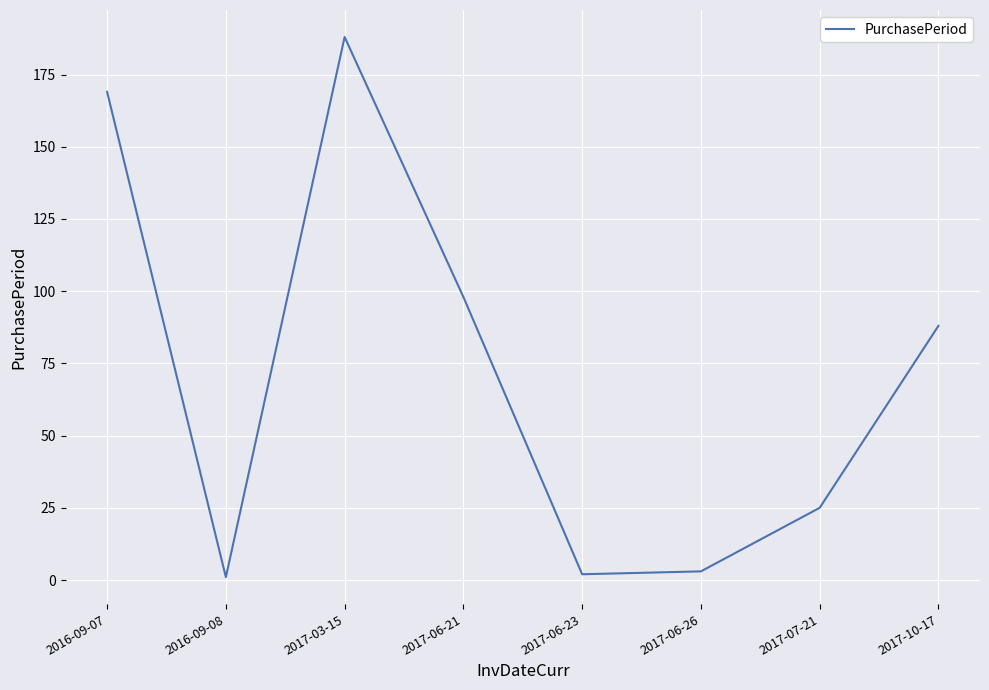

Between 2017-03-15 and 2016-09-08, which is larger?

2017-03-15